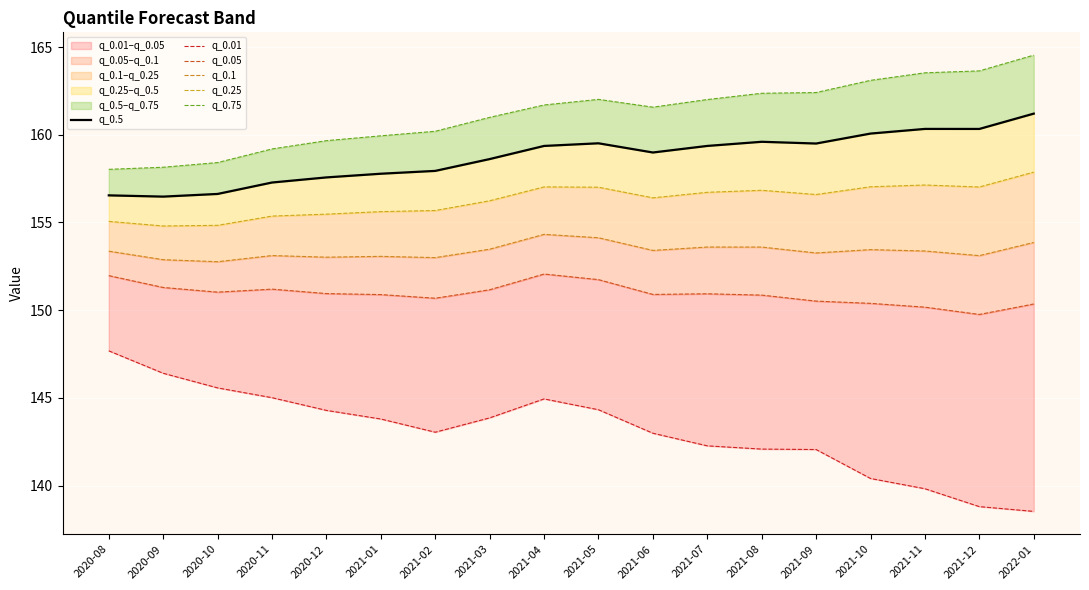

At which category does the chart reach its peak across all series?

2022-01